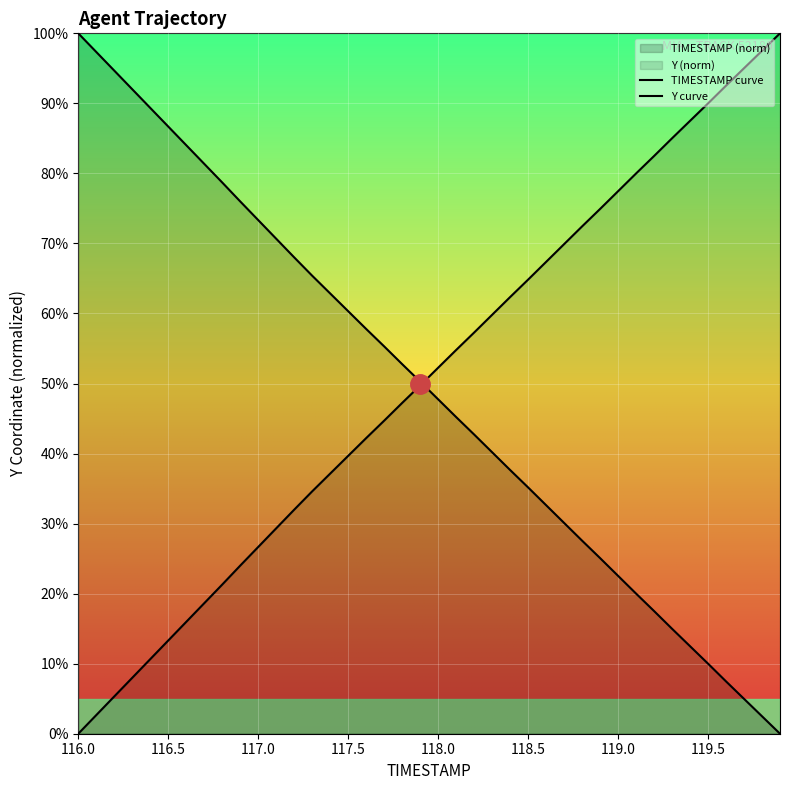

Is the value of Y at 14 greater than the value of TIMESTAMP at 118.0?

No